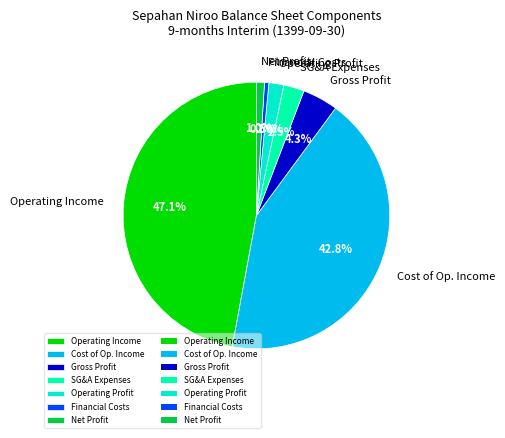

Does SG&A Expenses represent more than half of the total?

No